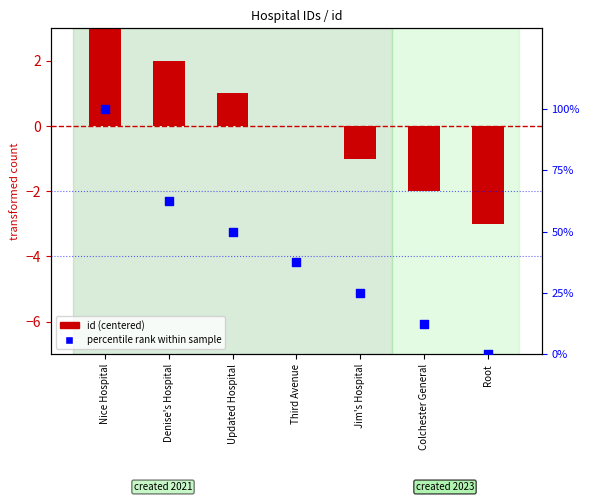

Which series contains the lowest Y value?

id (centered)